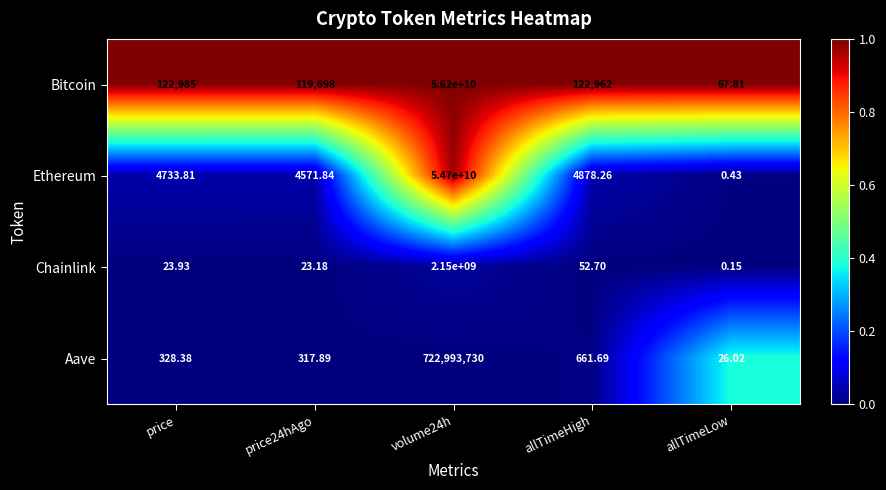

Which category has the lowest value across all series?

allTimeLow